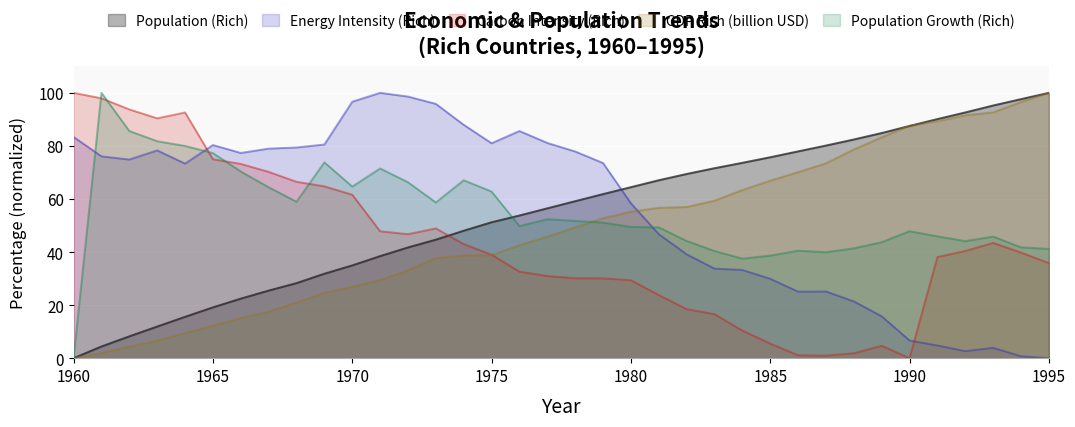

At which label does Population (Rich) first exceed 59?

1978